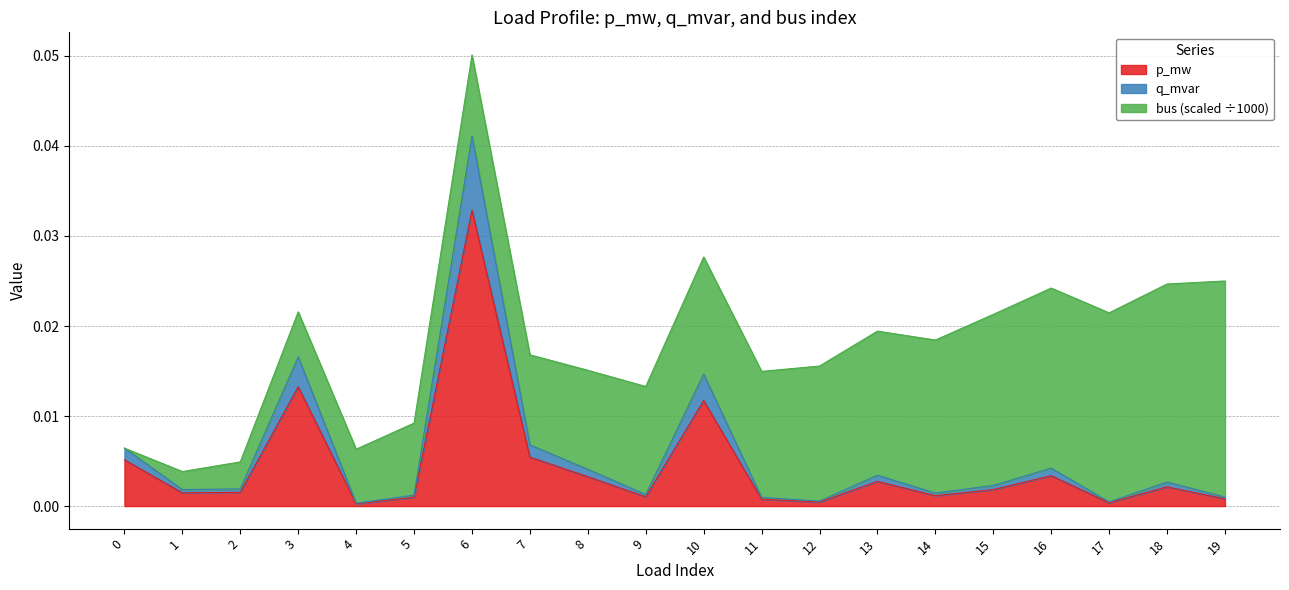

Does the chart have visible grid lines?

Yes